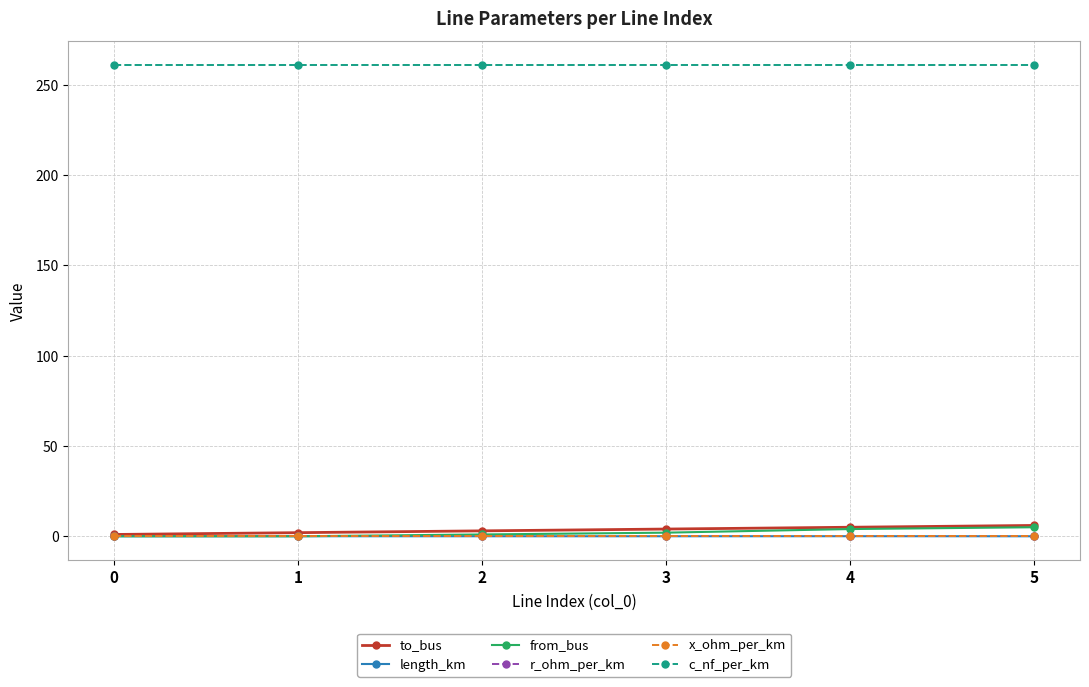

True or false: from_bus and c_nf_per_km cross at least once.

False